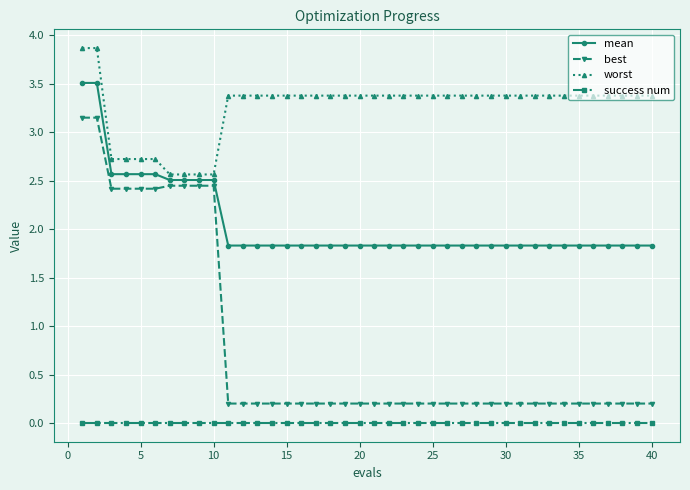

Which series has the widest spread of values?

best